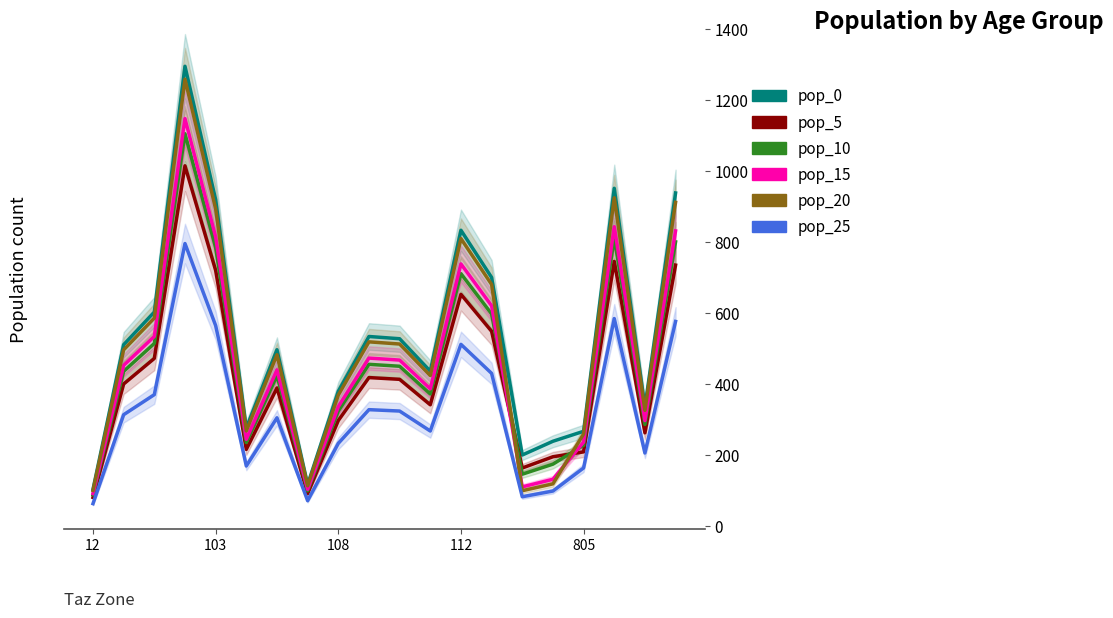

Where is the first local minimum for pop_5?

5